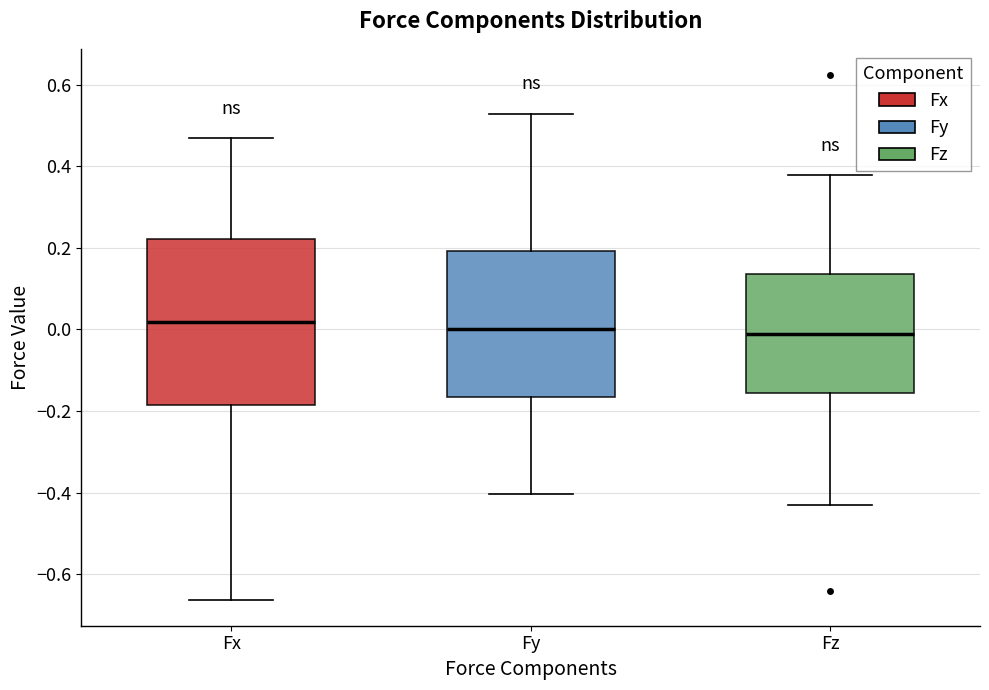

Reading left to right, transcribe this box plot: for each box, give where its median line is, the range the box spans, and where its two whiskers end, as read against the y-axis. The values are not printed on the chart, so give them approximately, as read against the axis.

Fx: median 0.02, box -0.18 to 0.22, whiskers -0.66 to 0.46
Fy: median 0.00, box -0.16 to 0.20, whiskers -0.40 to 0.52
Fz: median -0.02, box -0.16 to 0.14, whiskers -0.42 to 0.38